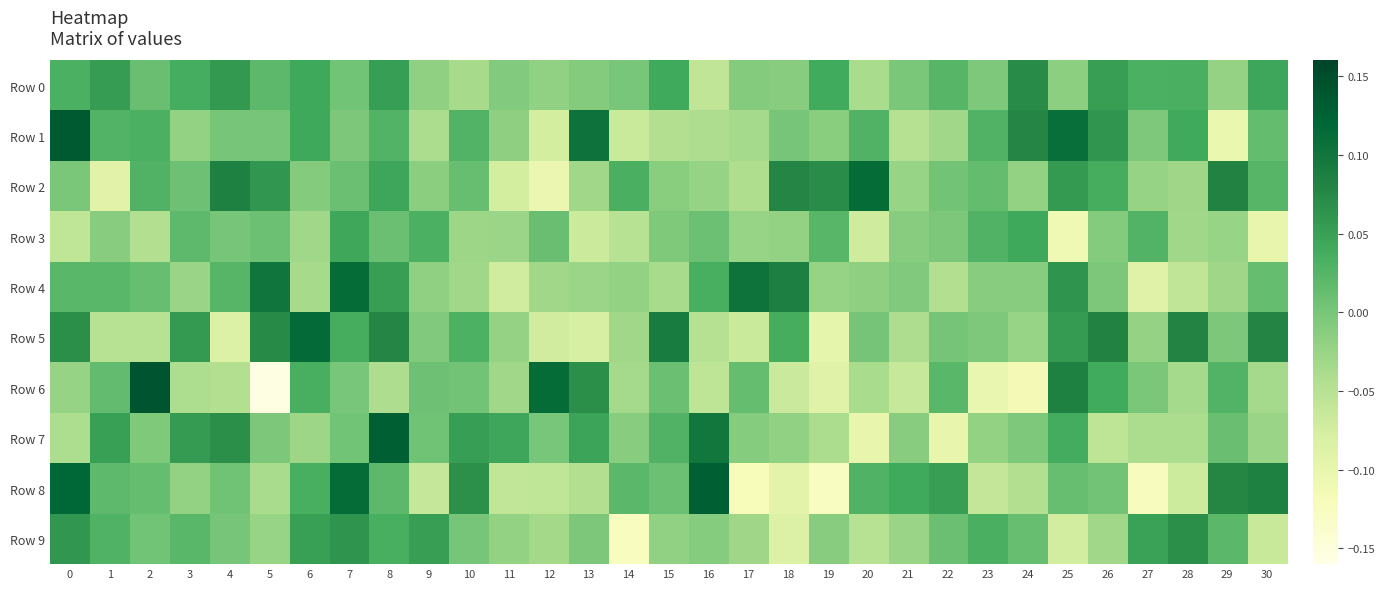

At 1, list the series in order from smallest to largest.

Row 2, Row 5, Row 3, Row 6, Row 8, Row 4, Row 1, Row 9, Row 7, Row 0